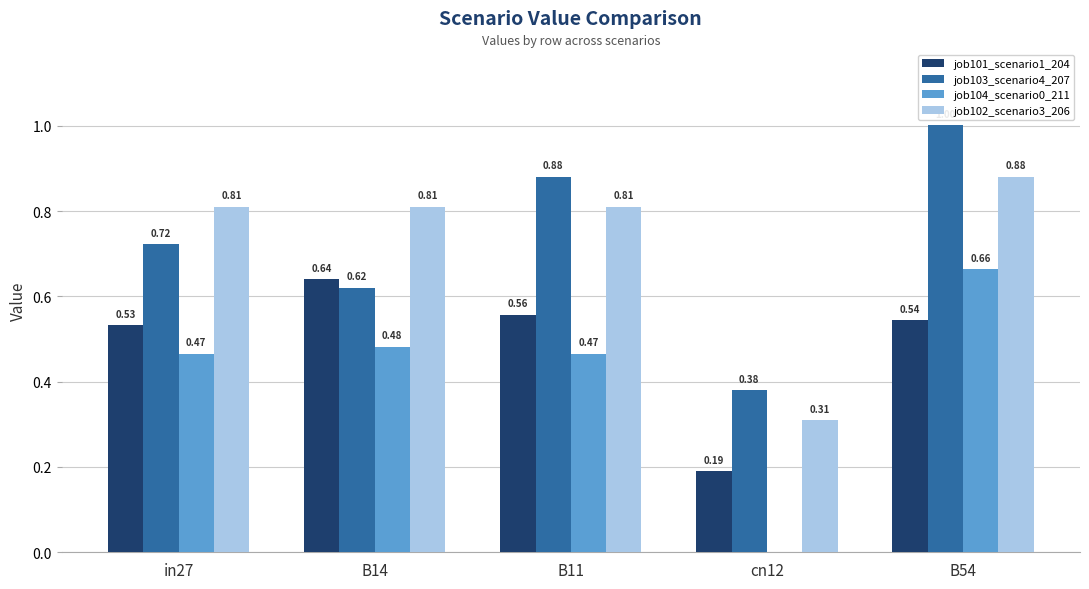

What is the total value across all series at B54?

3.1